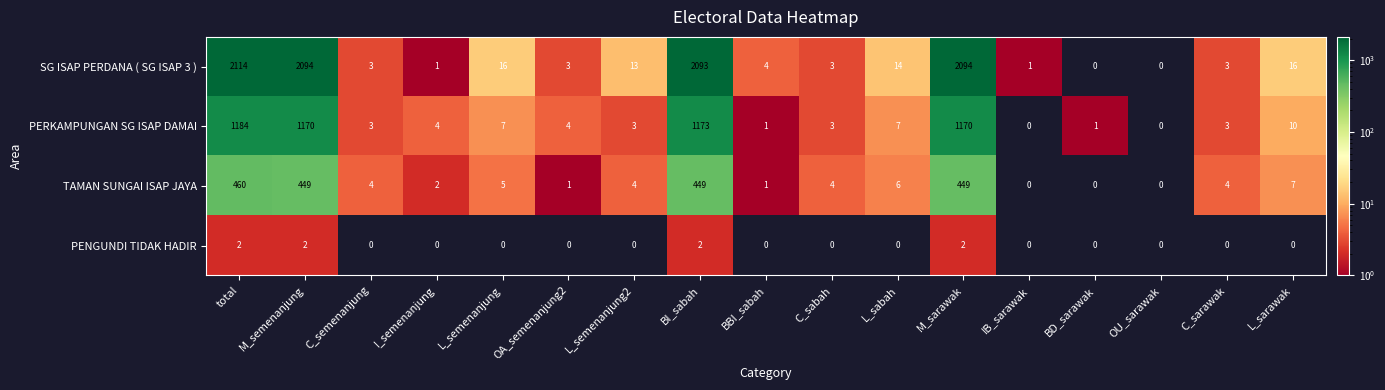

Rank the series by their average value, from highest to lowest.

SG ISAP PERDANA ( SG ISAP 3 ), PERKAMPUNGAN SG ISAP DAMAI, TAMAN SUNGAI ISAP JAYA, PENGUNDI TIDAK HADIR